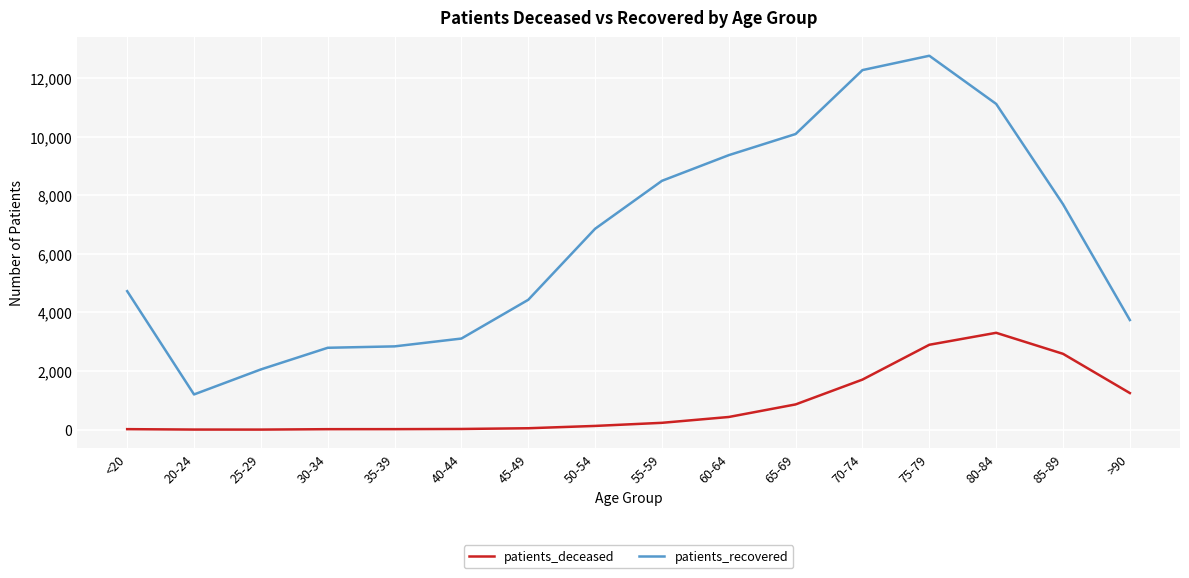

True or false: patients_recovered and patients_deceased cross at least once.

False